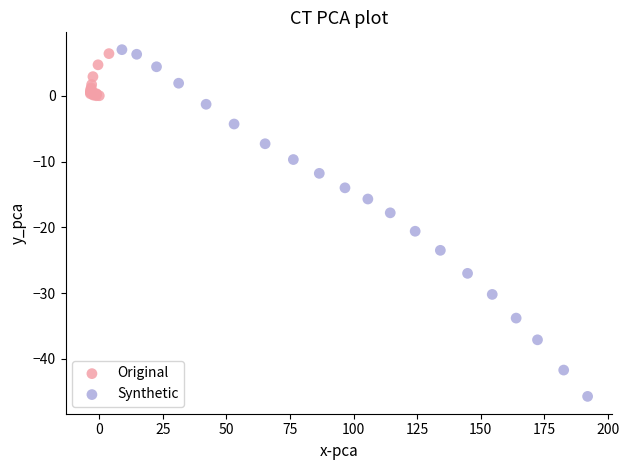

Which series reaches the minimum Y coordinate?

Synthetic